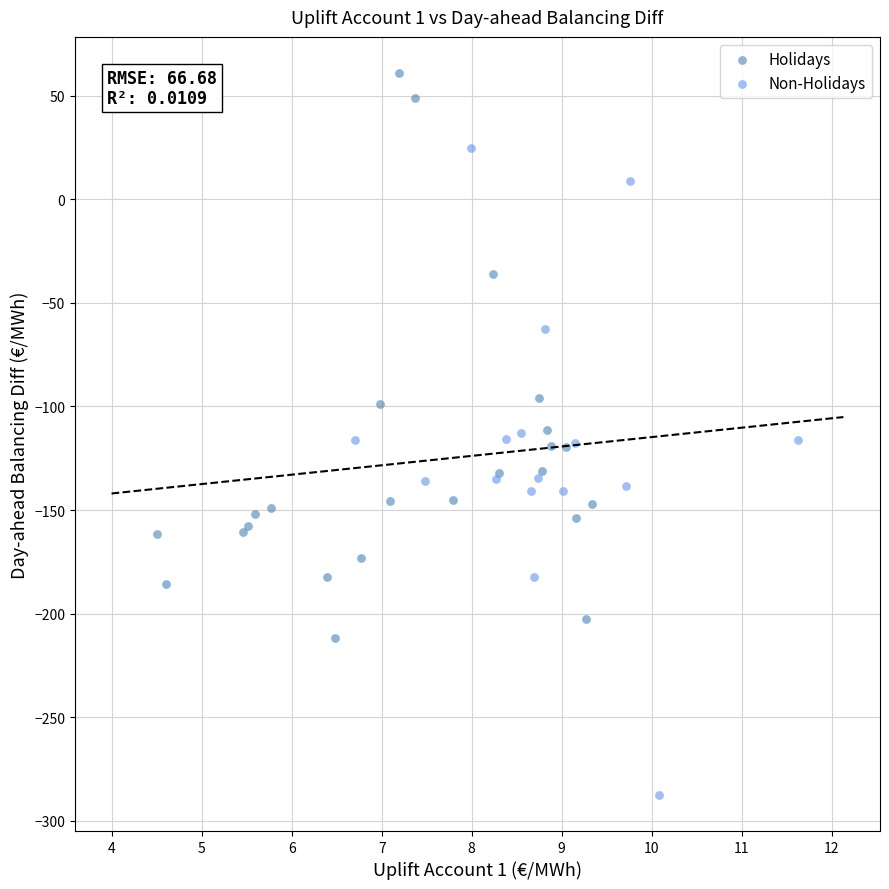

Which series contains the highest Y value?

Holidays